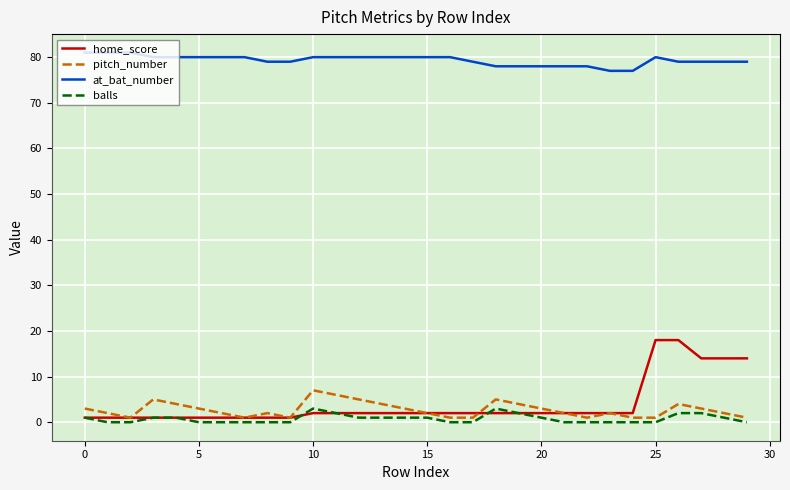

Which series has the largest total across all categories?

at_bat_number